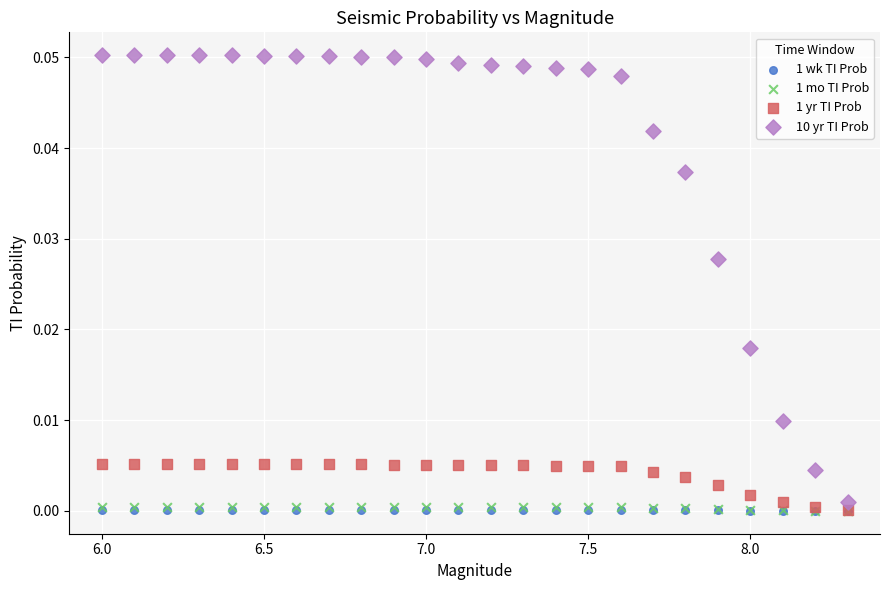

What are all the series names shown in the legend?

1 wk TI Prob, 1 mo TI Prob, 1 yr TI Prob, 10 yr TI Prob